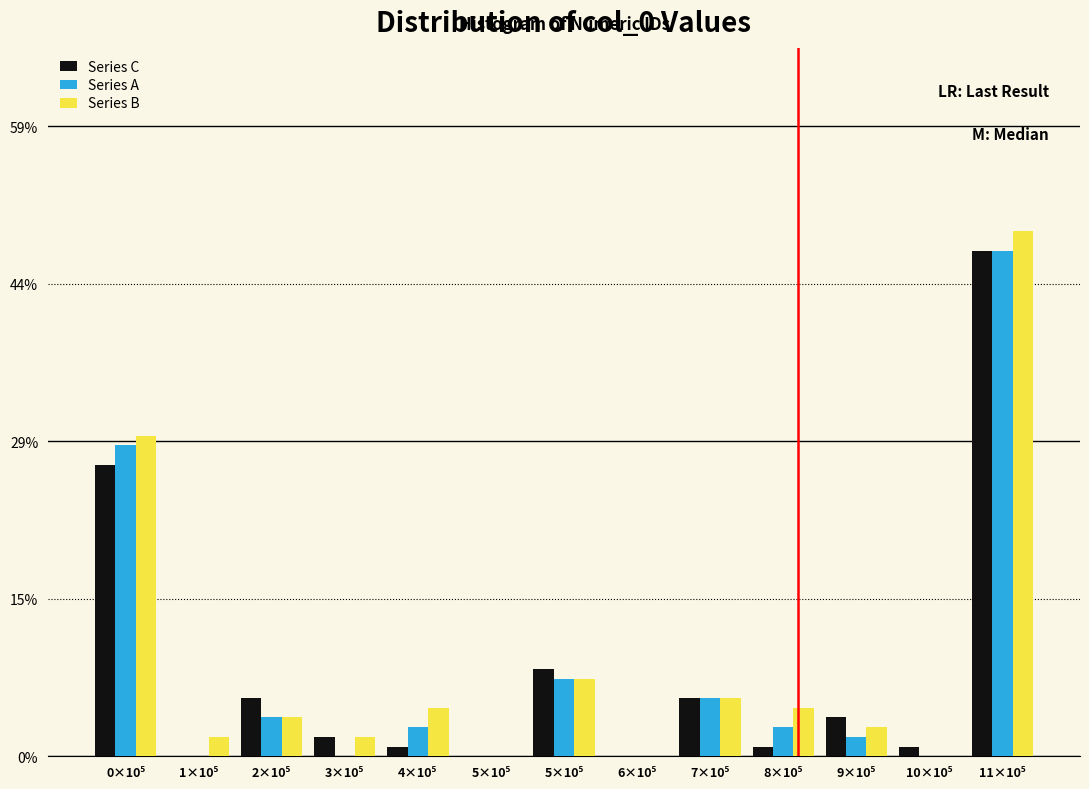

Are the bars grouped side by side (vs. stacked)?

Yes